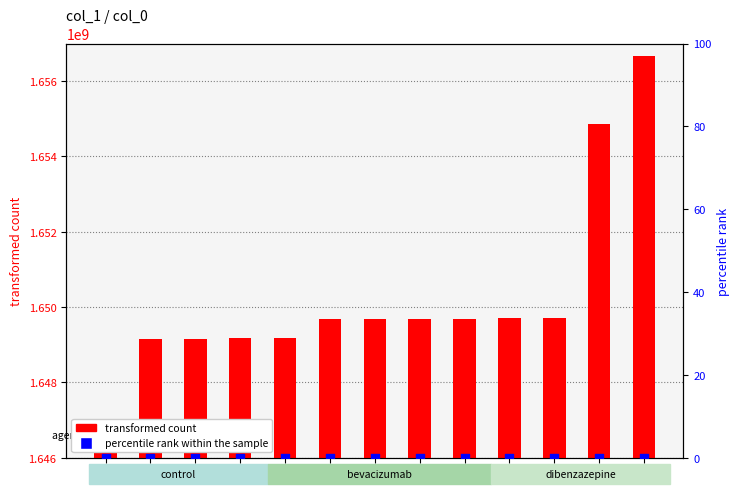

Which series has the largest total across all categories?

transformed count